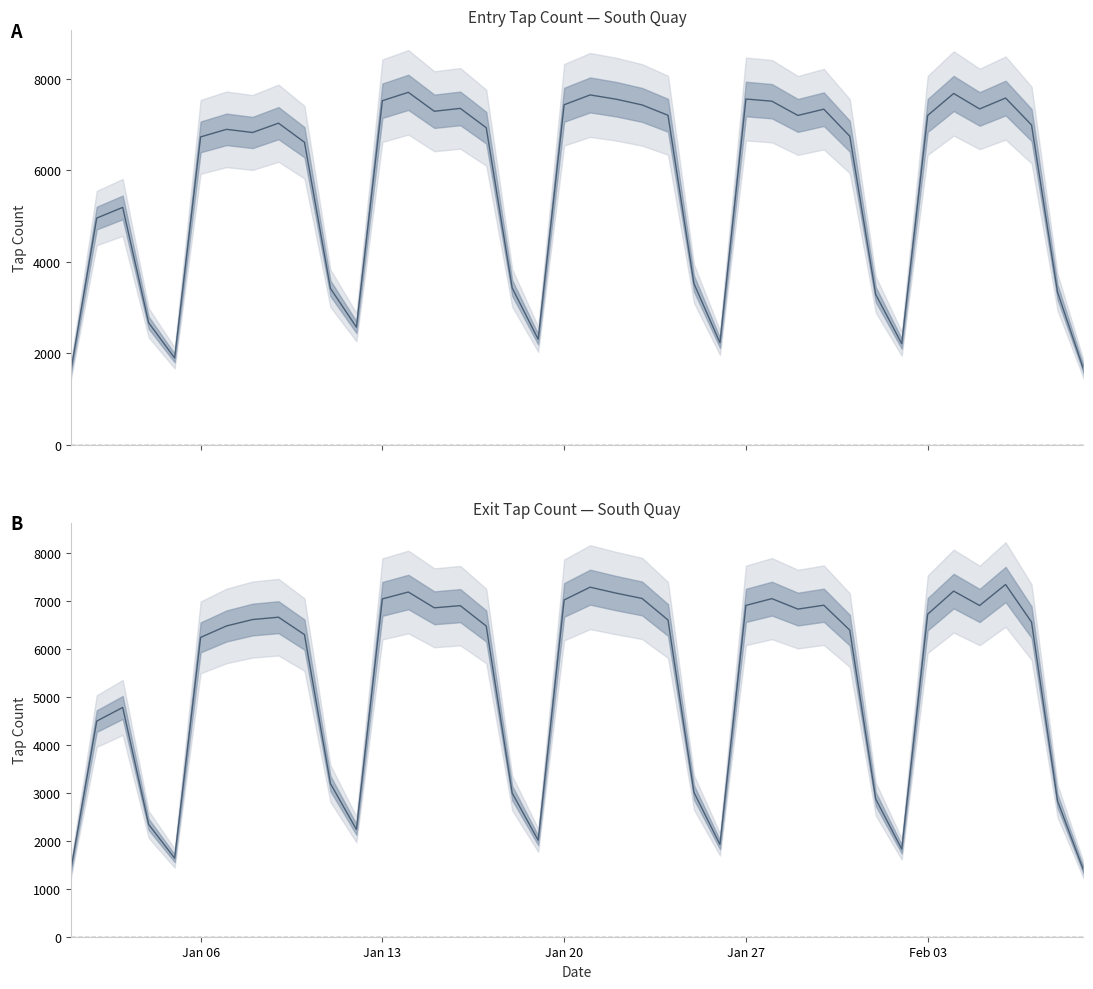

The ExitTapCount series shows 833 at 18. True or false?

False